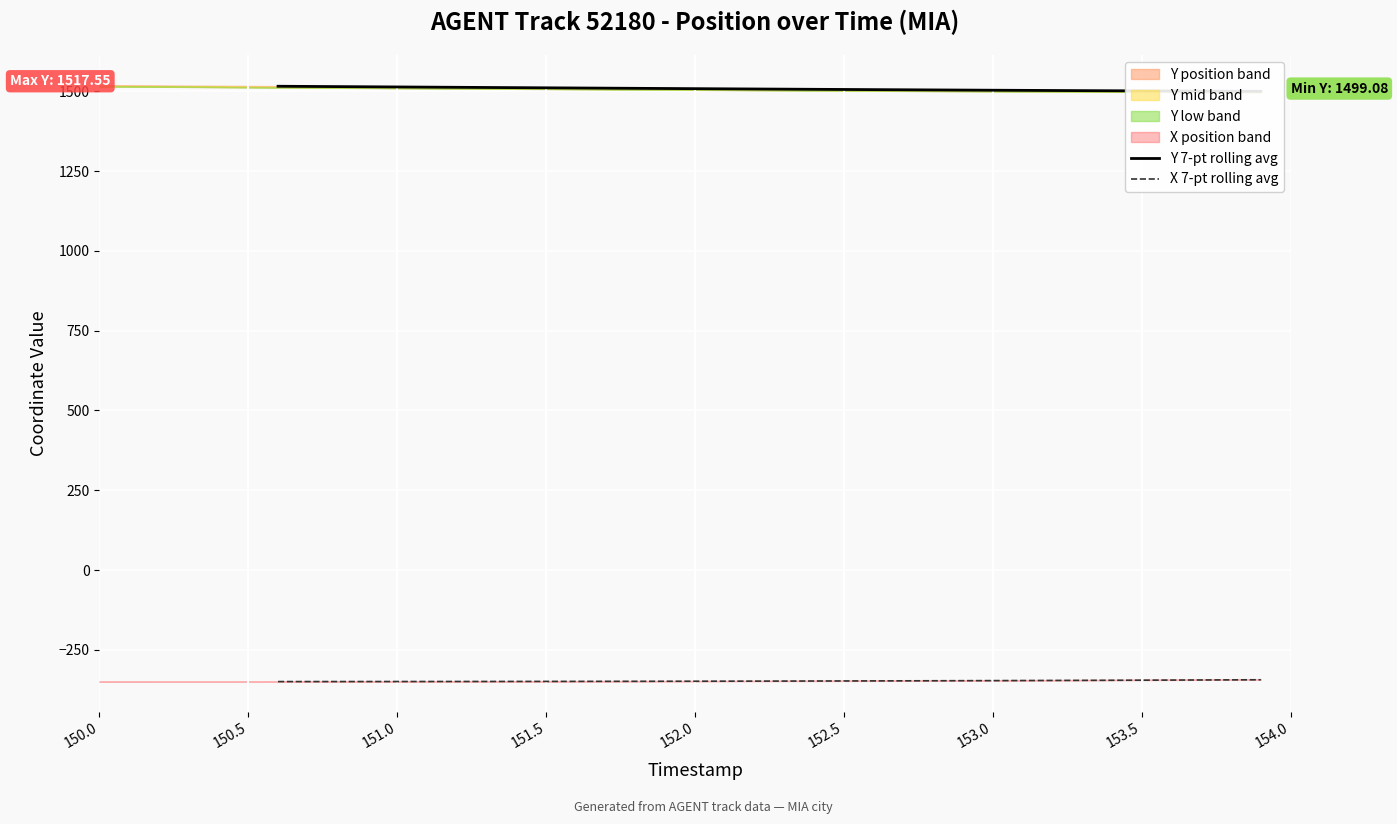

True or false: Y 7-pt rolling avg and X 7-pt rolling avg cross at least once.

False